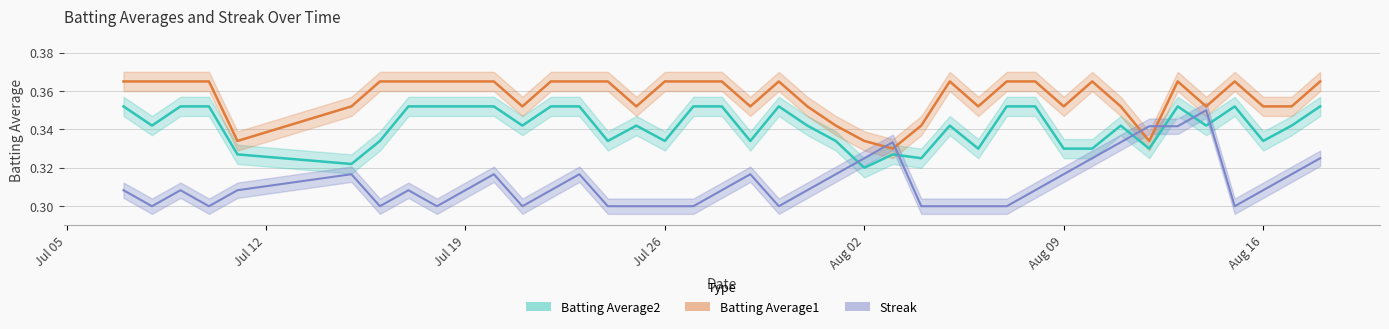

What is the maximum value shown in the chart?

0.4